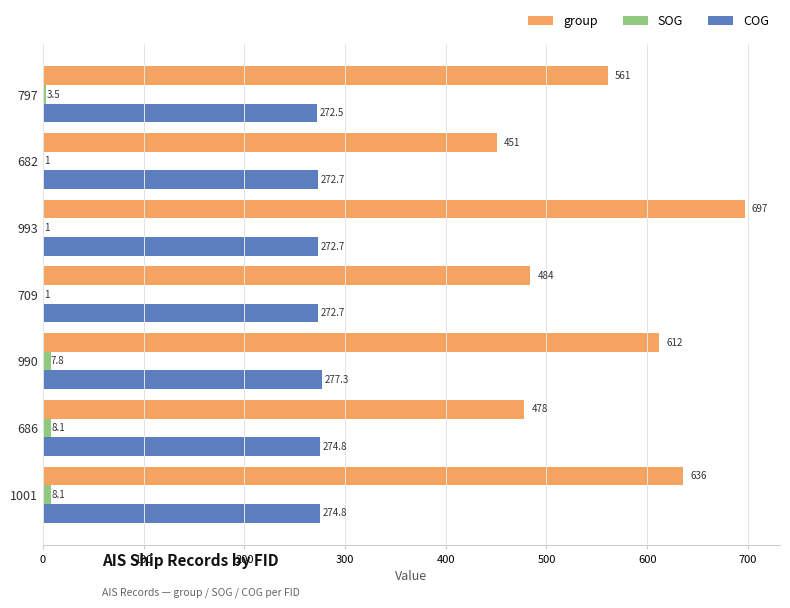

What is the sum of the SOG values at 709 and 797?

4.5